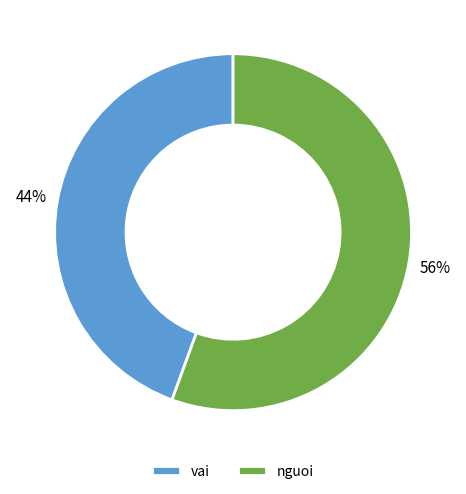

Is it true that nguoi is 56% of the pie?

True